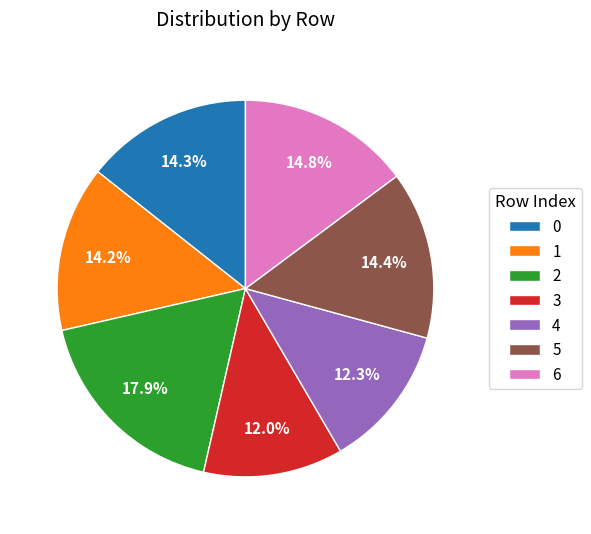

What percentage is the 2 slice, to the nearest percent?

18%